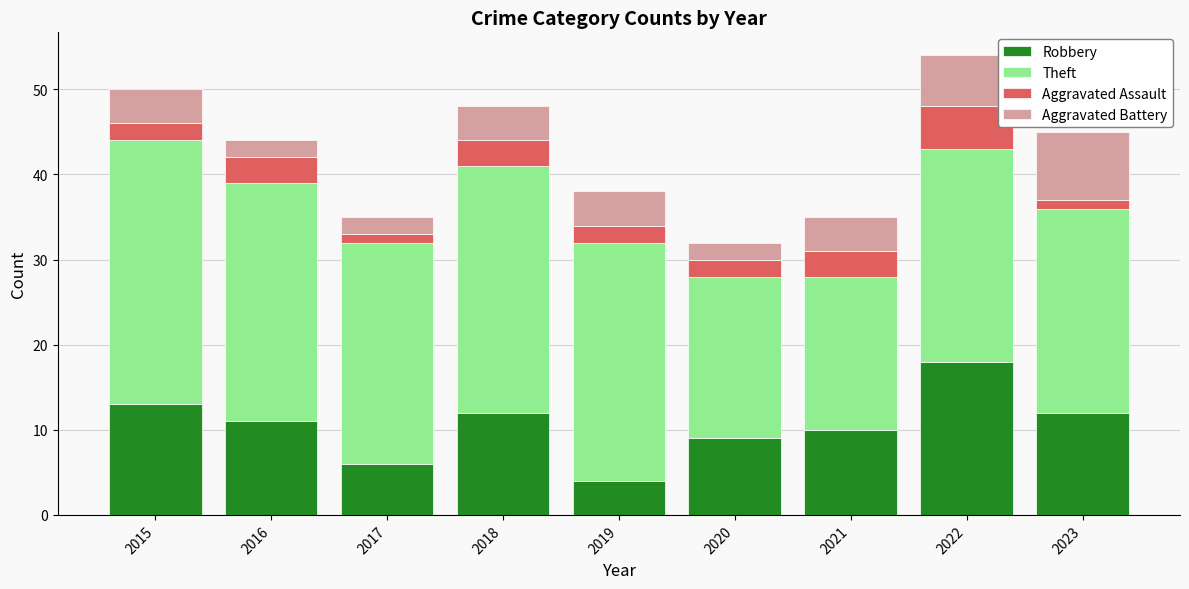

Is it true that Robbery equals 6 at 2019?

False